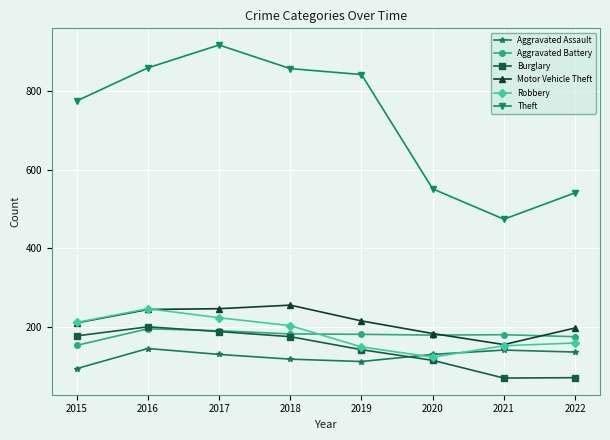

True or false: Theft and Robbery cross at least once.

False